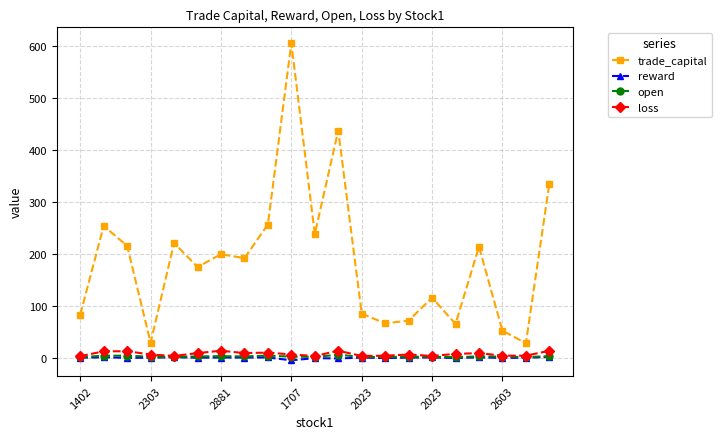

What is the greatest value displayed?

604.5